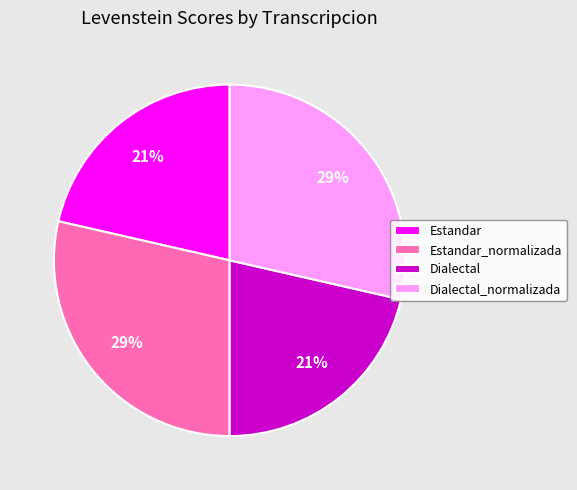

What percentage is the Dialectal_normalizada slice, to the nearest percent?

29%